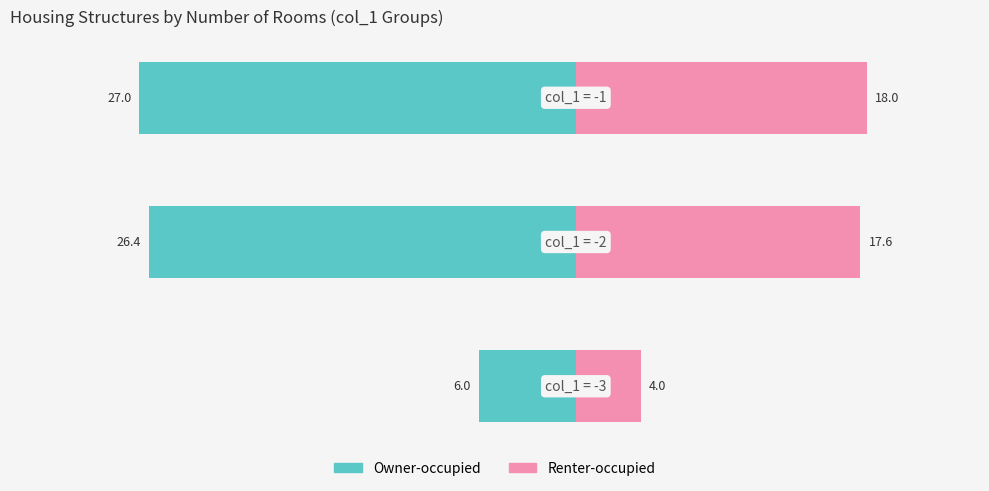

What is the sum of all Renter-occupied values?

39.6